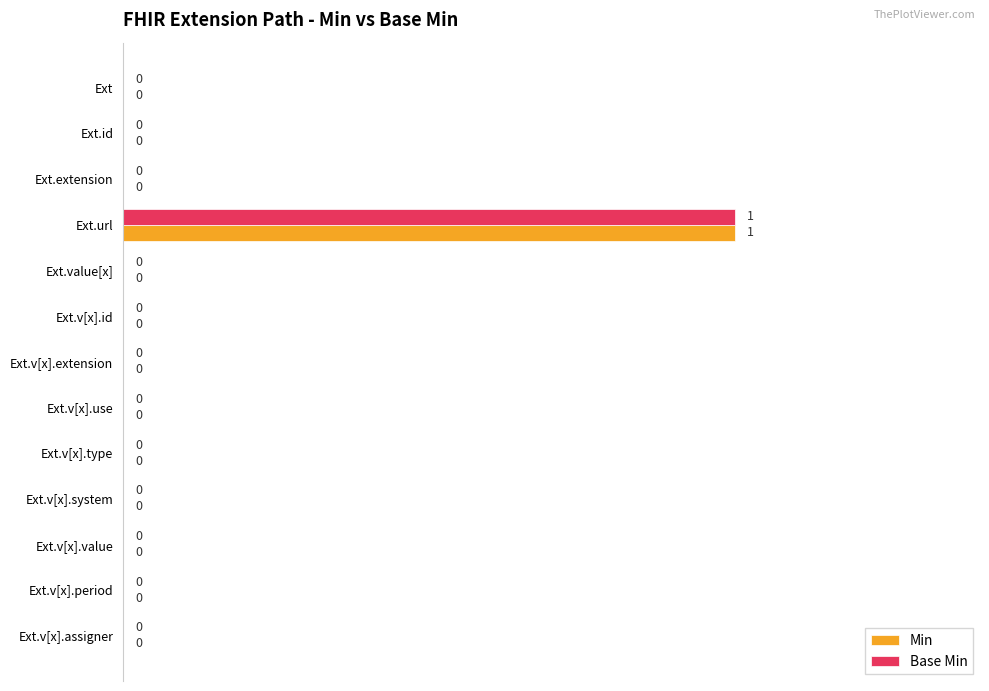

How many Min values are between 0 and 1?

13